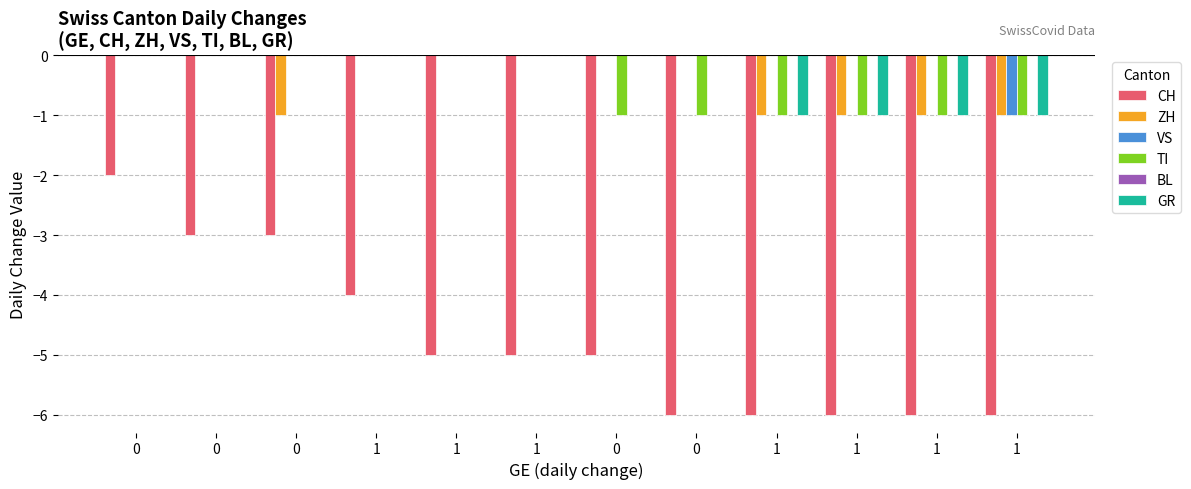

Which series has the largest total across all categories?

VS